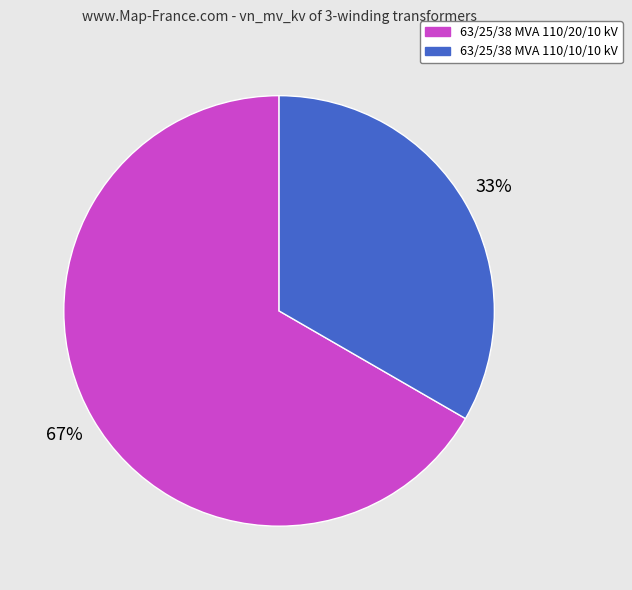

Does 63/25/38 MVA 110/20/10 kV represent more than half of the total?

Yes